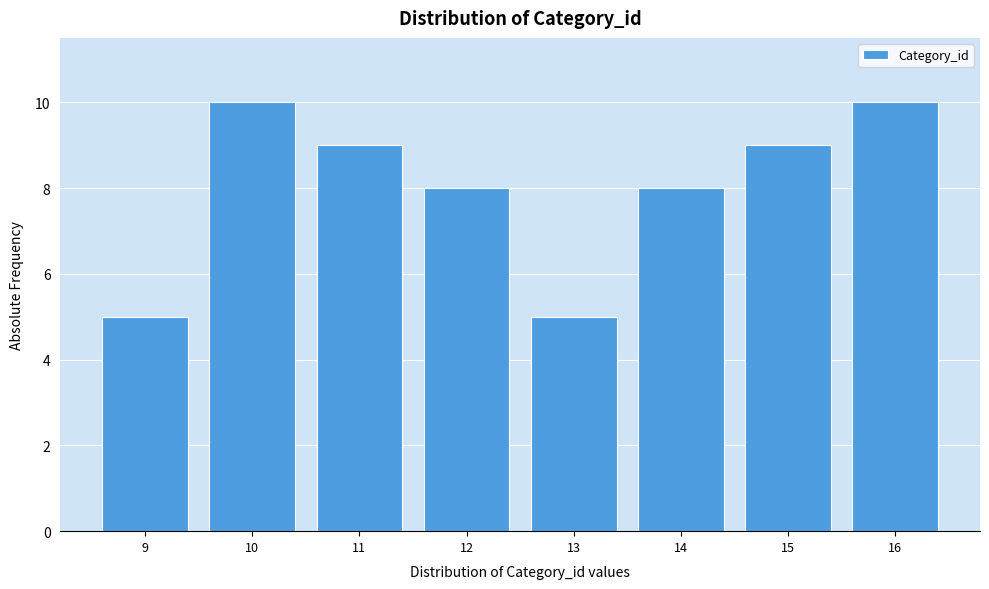

Reading left to right, transcribe all the data shown in this chart.

9=5	10=10	11=9	12=8	13=5	14=8	15=9	16=10